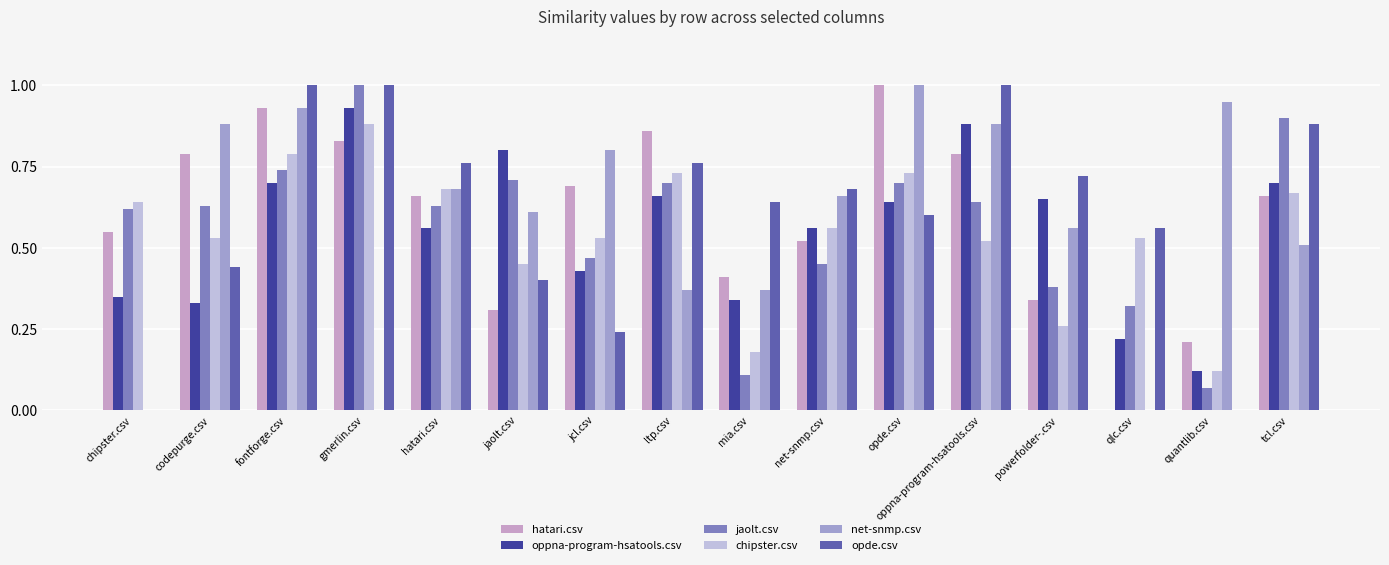

The chipster.csv series shows 0.3 at ltp.csv. True or false?

False